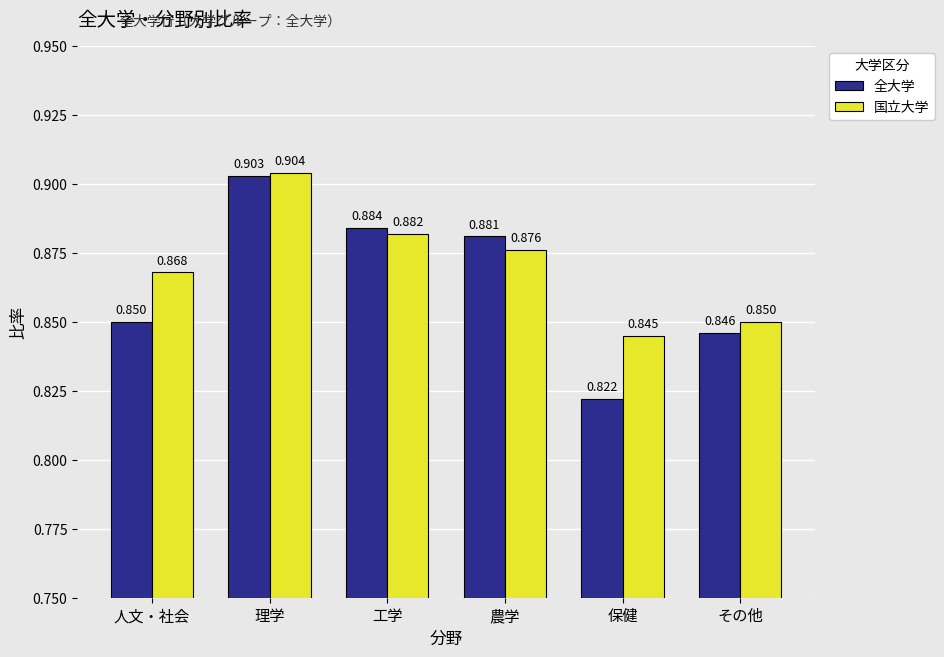

At which label does 全大学 reach its peak?

理学